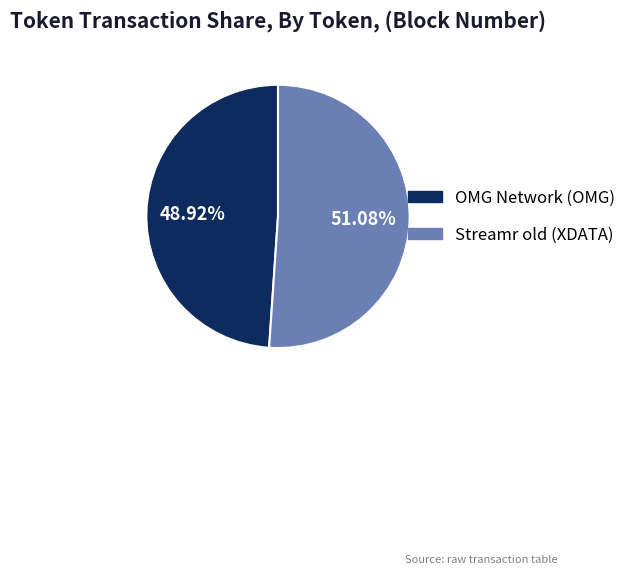

Which slice represents more than half of the pie?

Streamr old (XDATA)